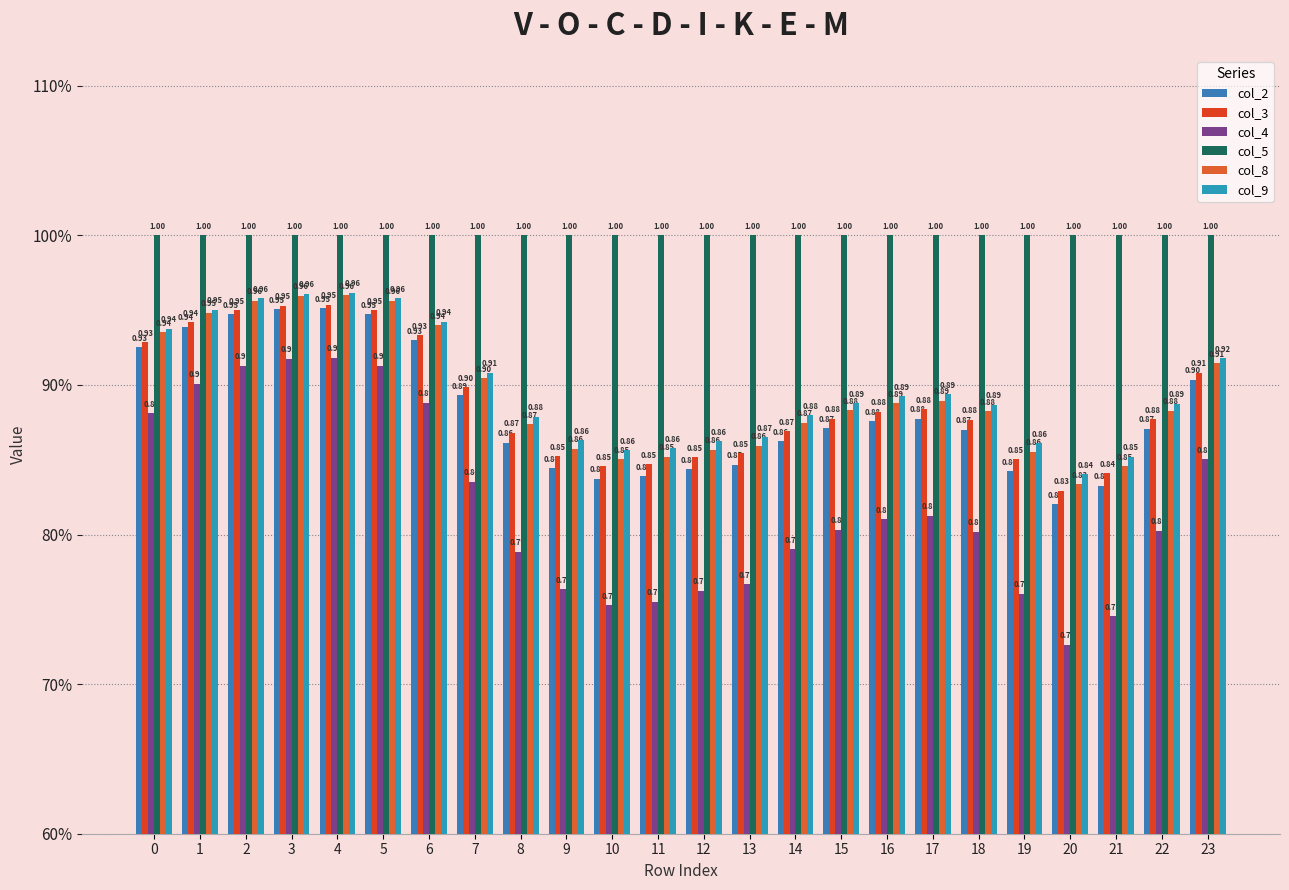

Is the value of col_2 at 4 greater than the value of col_4 at 7?

Yes